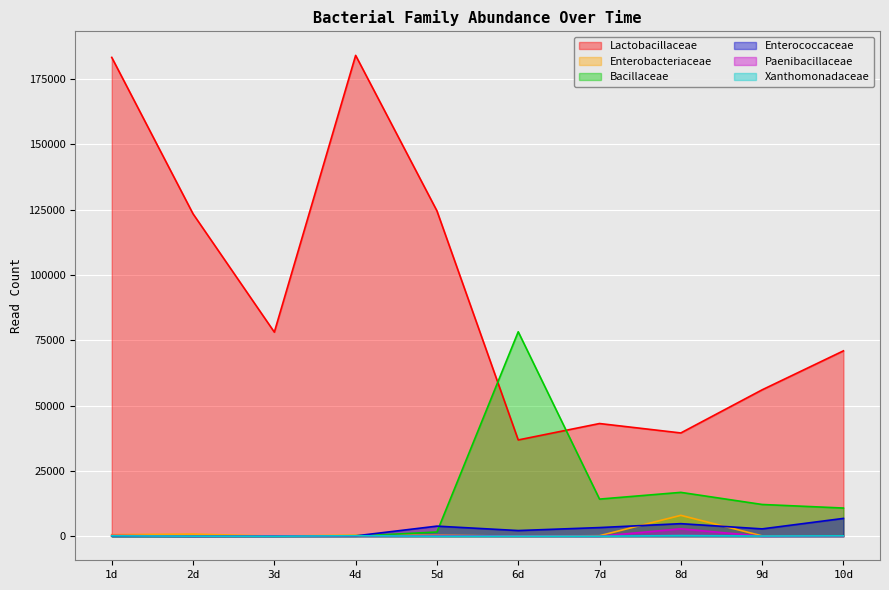

True or false: Enterococcaceae and Lactobacillaceae cross at least once.

False